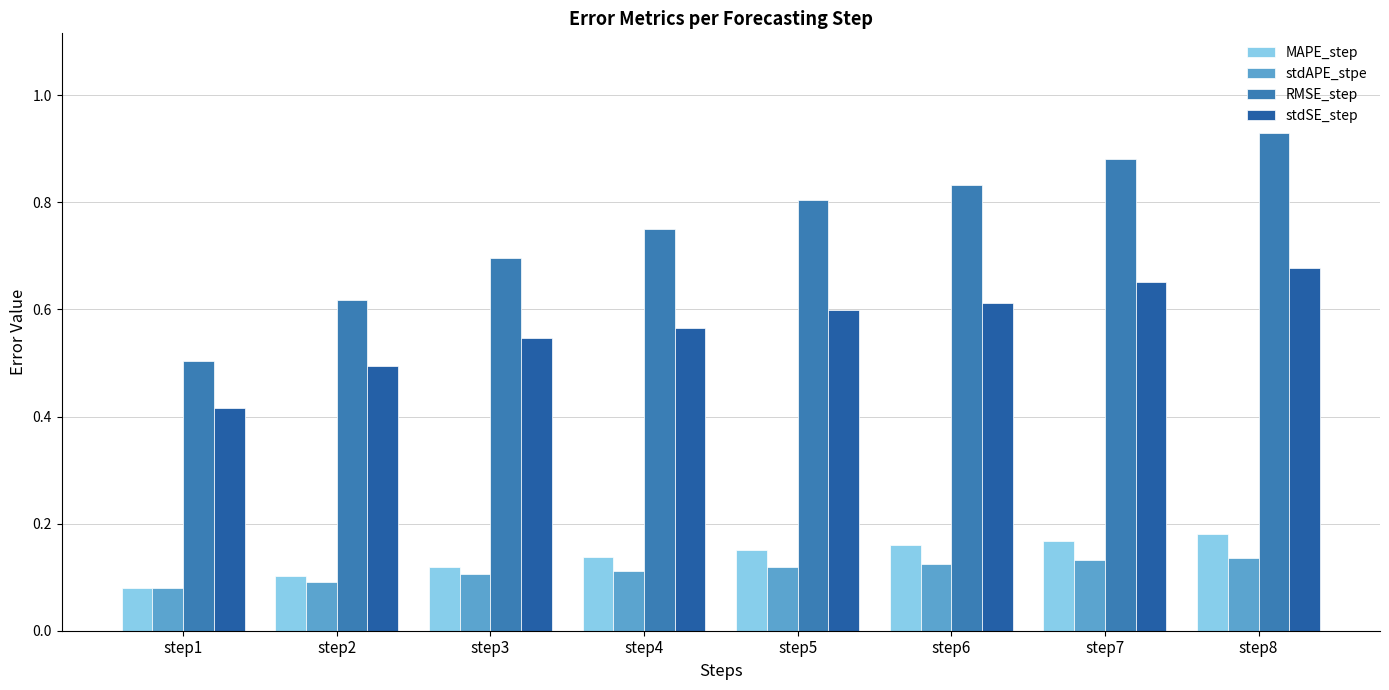

Which has a higher value, step1 or step6?

step6